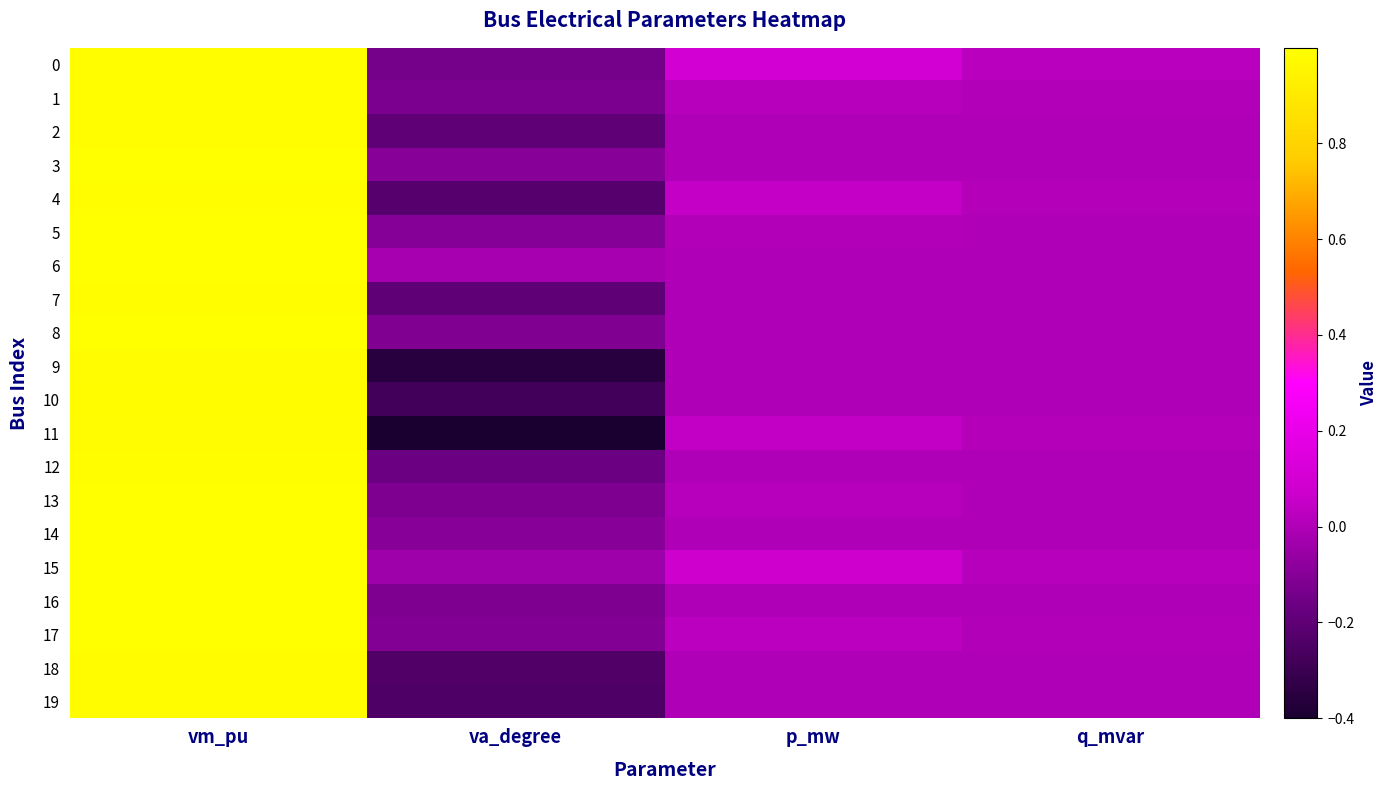

Reading left to right, extract all data points from this chart.

0: vm_pu=1.0	va_degree=-0.1	p_mw=0.1	q_mvar=0.0
1: vm_pu=1.0	va_degree=-0.1	p_mw=0.0	q_mvar=0.0
2: vm_pu=1.0	va_degree=-0.2	p_mw=0.0	q_mvar=0.0
3: vm_pu=1.0	va_degree=-0.1	p_mw=0.0	q_mvar=0.0
4: vm_pu=1.0	va_degree=-0.2	p_mw=0.1	q_mvar=0.0
5: vm_pu=1.0	va_degree=-0.1	p_mw=0.0	q_mvar=0.0
6: vm_pu=1.0	va_degree=-0.0	p_mw=0.0	q_mvar=0.0
7: vm_pu=1.0	va_degree=-0.2	p_mw=0.0	q_mvar=0.0
8: vm_pu=1.0	va_degree=-0.1	p_mw=0.0	q_mvar=0.0
9: vm_pu=1.0	va_degree=-0.4	p_mw=0.0	q_mvar=0.0
10: vm_pu=1.0	va_degree=-0.3	p_mw=0.0	q_mvar=0.0
11: vm_pu=1.0	va_degree=-0.4	p_mw=0.0	q_mvar=0.0
12: vm_pu=1.0	va_degree=-0.2	p_mw=0.0	q_mvar=0.0
13: vm_pu=1.0	va_degree=-0.1	p_mw=0.0	q_mvar=0.0
14: vm_pu=1.0	va_degree=-0.1	p_mw=0.0	q_mvar=0.0
15: vm_pu=1.0	va_degree=-0.0	p_mw=0.1	q_mvar=0.0
16: vm_pu=1.0	va_degree=-0.1	p_mw=0.0	q_mvar=0.0
17: vm_pu=1.0	va_degree=-0.1	p_mw=0.0	q_mvar=0.0
18: vm_pu=1.0	va_degree=-0.2	p_mw=0.0	q_mvar=0.0
19: vm_pu=1.0	va_degree=-0.2	p_mw=0.0	q_mvar=0.0